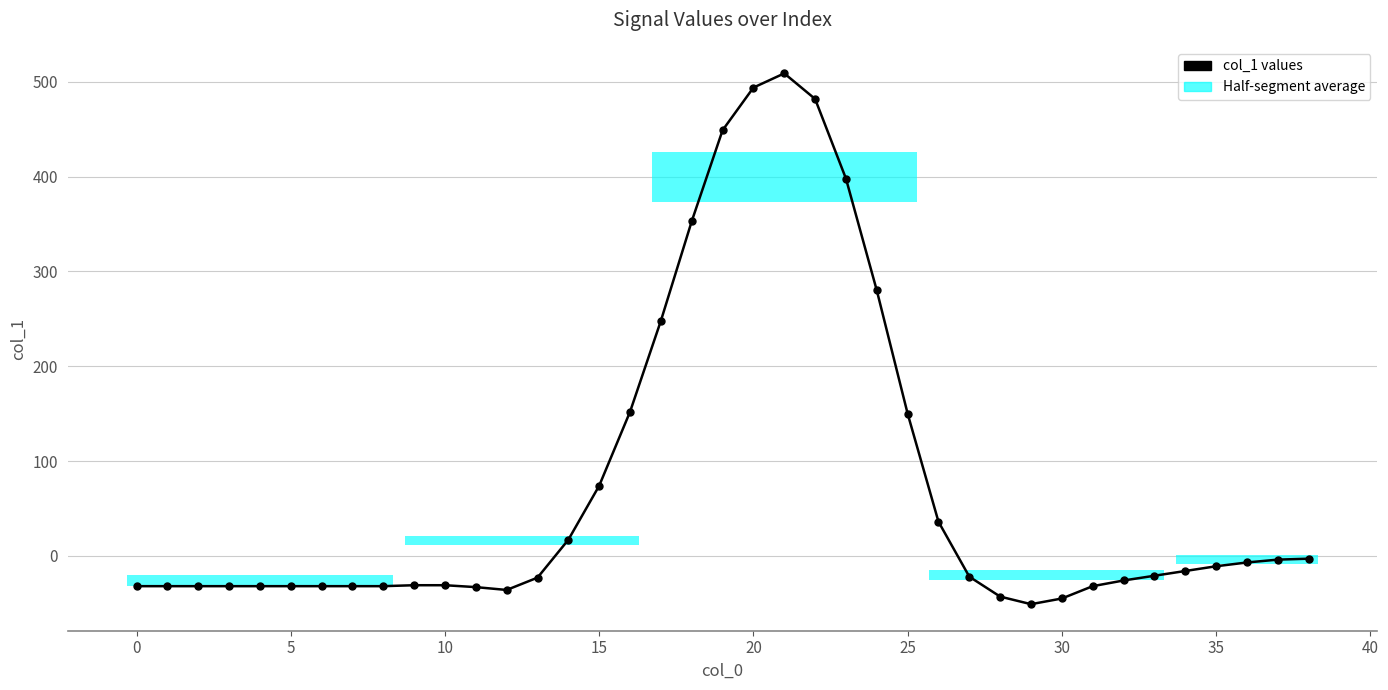

What is the value of the 27th point from the left?

36